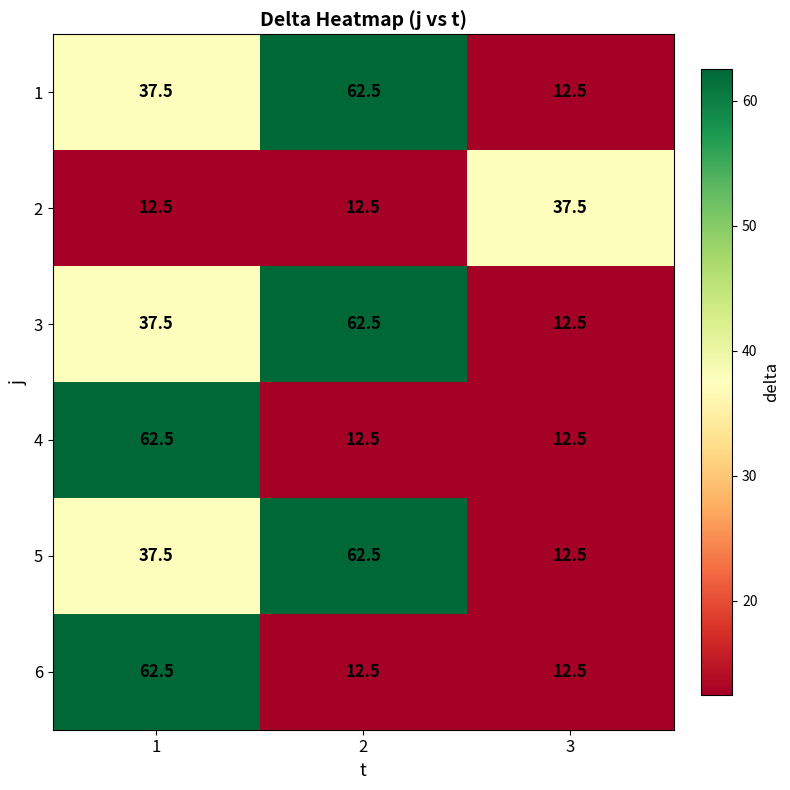

What is the difference between the highest and lowest values at 3?

25.0